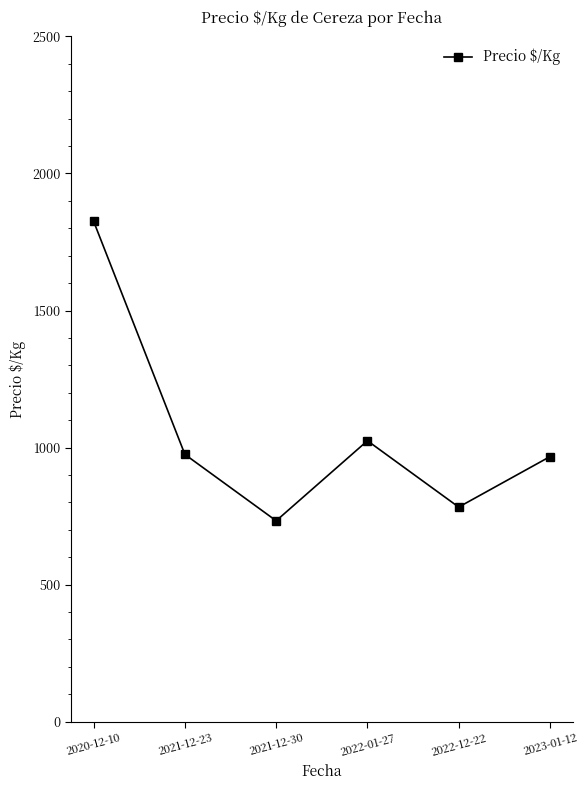

What is the ratio of the value at 2021-12-23 to the value at 2023-01-12?

1.0